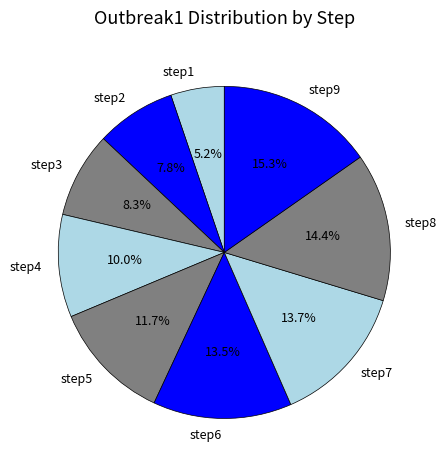

To the nearest percent, what percentage of the pie is step5?

12%